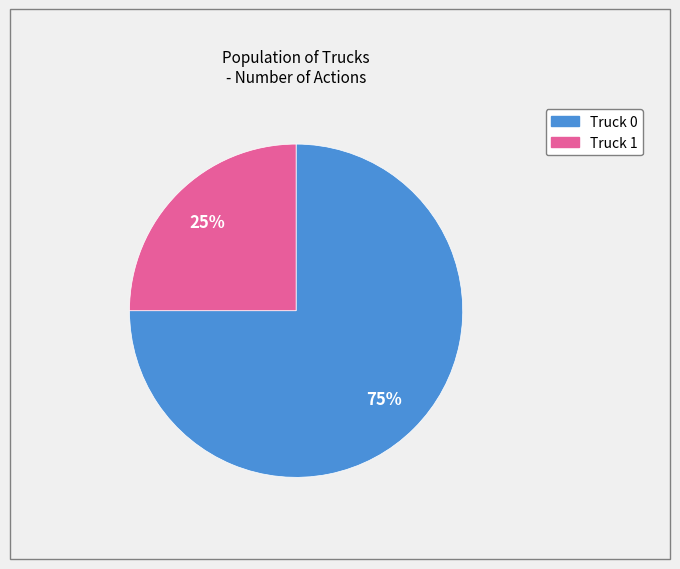

How many segments does this pie chart have?

2